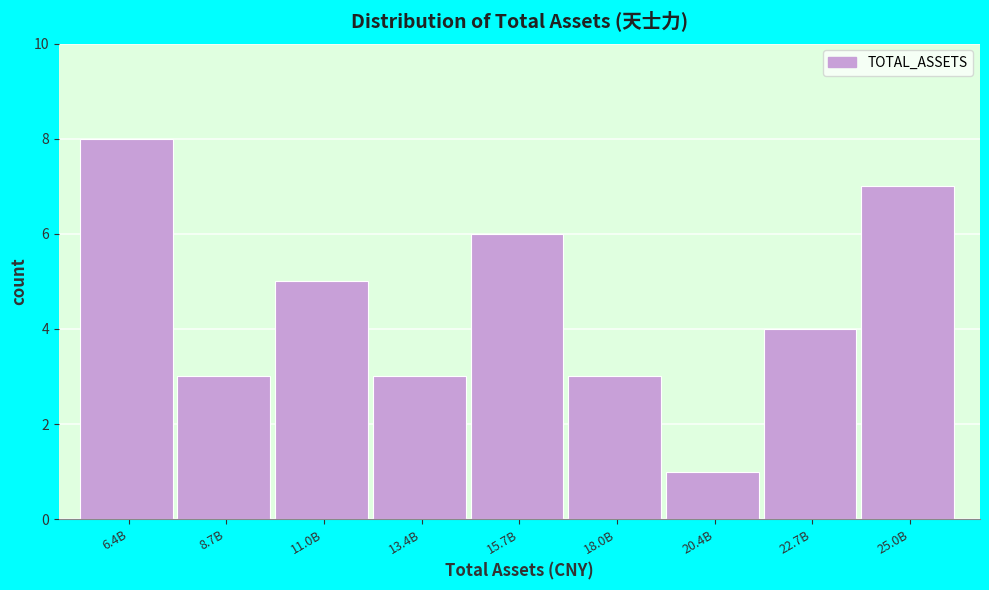

Reading left to right, list all the values displayed in this chart.

8	3	5	3	6	3	1	4	7